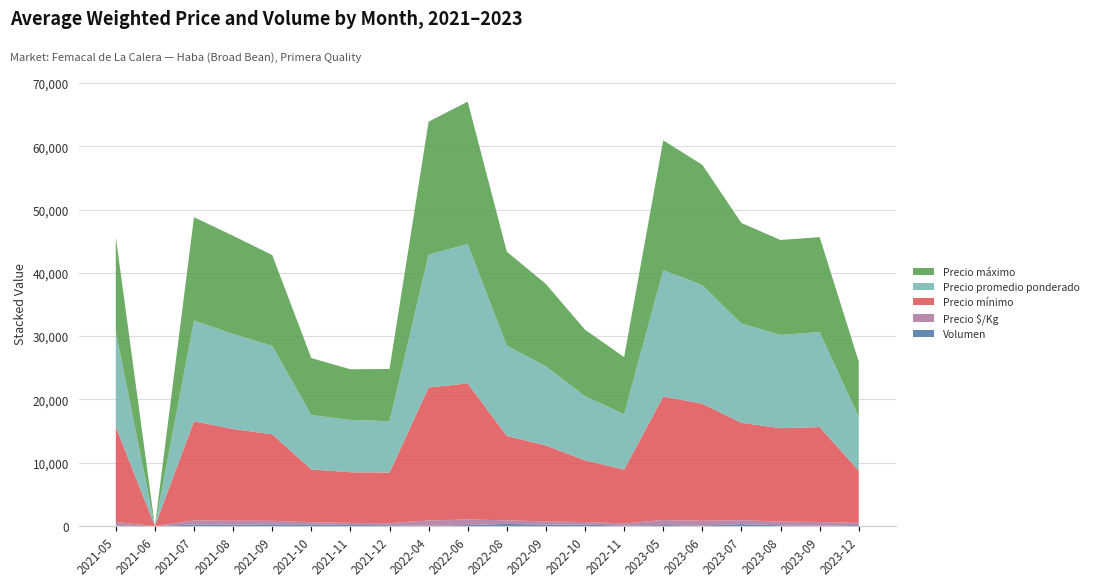

Reading right to left, what are all the values shown in this chart?

Precio mínimo: 2023-12=8250	2023-09=15000	2023-08=14750	2023-07=15375	2023-06=18500	2023-05=19500	2022-11=8500	2022-10=9750	2022-09=12000	2022-08=13333	2022-06=21500	2022-04=21000	2021-12=8000	2021-11=8000	2021-10=8333	2021-09=13667	2021-08=14500	2021-07=15667	2021-06=0	2021-05=15000
Precio máximo: 2023-12=8750	2023-09=15000	2023-08=15000	2023-07=15875	2023-06=19000	2023-05=20500	2022-11=9000	2022-10=10500	2022-09=13000	2022-08=14833	2022-06=22500	2022-04=21000	2021-12=8250	2021-11=8000	2021-10=9000	2021-09=14333	2021-08=15500	2021-07=16333	2021-06=0	2021-05=15000
Precio promedio ponderado: 2023-12=8487	2023-09=15000	2023-08=14734	2023-07=15688	2023-06=18729	2023-05=19969	2022-11=8760	2022-10=10138	2022-09=12500	2022-08=14270	2022-06=22006	2022-04=21000	2021-12=8118	2021-11=8264	2021-10=8592	2021-09=13983	2021-08=15018	2021-07=15906	2021-06=0	2021-05=15000
Precio $/Kg: 2023-12=340	2023-09=600	2023-08=590	2023-07=628	2023-06=749	2023-05=799	2022-11=350	2022-10=406	2022-09=500	2022-08=571	2022-06=880	2022-04=840	2021-12=325	2021-11=331	2021-10=344	2021-09=559	2021-08=601	2021-07=637	2021-06=0	2021-05=600
Volumen: 2023-12=160	2023-09=40	2023-08=115	2023-07=305	2023-06=83	2023-05=160	2022-11=73	2022-10=225	2022-09=230	2022-08=335	2022-06=158	2022-04=45	2021-12=125	2021-11=170	2021-10=268	2021-09=270	2021-08=233	2021-07=247	2021-06=0	2021-05=60